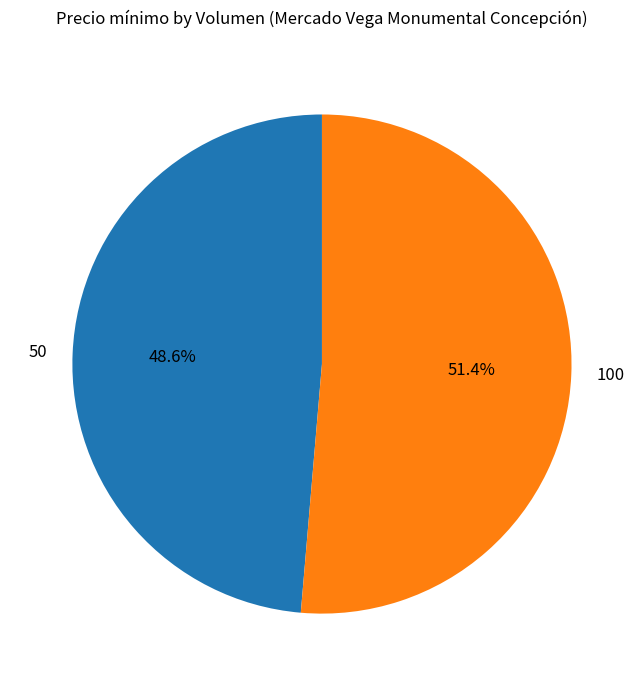

To the nearest percent, what portion does 50 represent?

49%